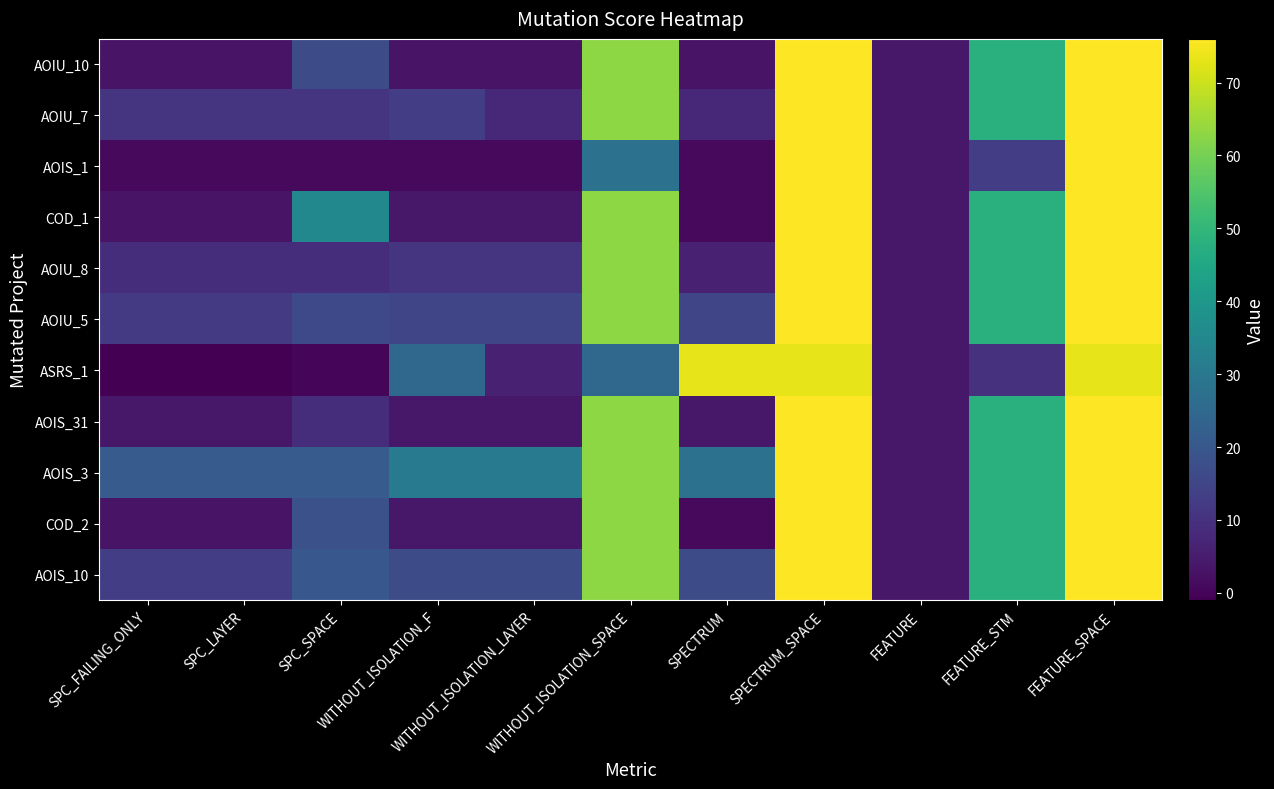

Reading left to right, extract all data points from this chart.

AOIU_10: SPC_FAILING_ONLY=3	SPC_LAYER=3	SPC_SPACE=17	WITHOUT_ISOLATION_F=3	WITHOUT_ISOLATION_LAYER=3	WITHOUT_ISOLATION_SPACE=63	SPECTRUM=3	SPECTRUM_SPACE=76	FEATURE=4	FEATURE_STM=48	FEATURE_SPACE=76
AOIU_7: SPC_FAILING_ONLY=11	SPC_LAYER=11	SPC_SPACE=11	WITHOUT_ISOLATION_F=13	WITHOUT_ISOLATION_LAYER=8	WITHOUT_ISOLATION_SPACE=63	SPECTRUM=8	SPECTRUM_SPACE=76	FEATURE=4	FEATURE_STM=48	FEATURE_SPACE=76
AOIS_1: SPC_FAILING_ONLY=1	SPC_LAYER=1	SPC_SPACE=1	WITHOUT_ISOLATION_F=1	WITHOUT_ISOLATION_LAYER=1	WITHOUT_ISOLATION_SPACE=28	SPECTRUM=1	SPECTRUM_SPACE=76	FEATURE=4	FEATURE_STM=13	FEATURE_SPACE=76
COD_1: SPC_FAILING_ONLY=3	SPC_LAYER=3	SPC_SPACE=35	WITHOUT_ISOLATION_F=4	WITHOUT_ISOLATION_LAYER=4	WITHOUT_ISOLATION_SPACE=63	SPECTRUM=1	SPECTRUM_SPACE=76	FEATURE=4	FEATURE_STM=48	FEATURE_SPACE=76
AOIU_8: SPC_FAILING_ONLY=9	SPC_LAYER=9	SPC_SPACE=9	WITHOUT_ISOLATION_F=11	WITHOUT_ISOLATION_LAYER=11	WITHOUT_ISOLATION_SPACE=63	SPECTRUM=6	SPECTRUM_SPACE=76	FEATURE=4	FEATURE_STM=48	FEATURE_SPACE=76
AOIU_5: SPC_FAILING_ONLY=12	SPC_LAYER=12	SPC_SPACE=16	WITHOUT_ISOLATION_F=15	WITHOUT_ISOLATION_LAYER=15	WITHOUT_ISOLATION_SPACE=63	SPECTRUM=15	SPECTRUM_SPACE=76	FEATURE=4	FEATURE_STM=48	FEATURE_SPACE=76
ASRS_1: SPC_FAILING_ONLY=-1	SPC_LAYER=-1	SPC_SPACE=0	WITHOUT_ISOLATION_F=25	WITHOUT_ISOLATION_LAYER=6	WITHOUT_ISOLATION_SPACE=25	SPECTRUM=73	SPECTRUM_SPACE=73	FEATURE=4	FEATURE_STM=10	FEATURE_SPACE=73
AOIS_31: SPC_FAILING_ONLY=4	SPC_LAYER=4	SPC_SPACE=9	WITHOUT_ISOLATION_F=4	WITHOUT_ISOLATION_LAYER=4	WITHOUT_ISOLATION_SPACE=63	SPECTRUM=4	SPECTRUM_SPACE=76	FEATURE=4	FEATURE_STM=48	FEATURE_SPACE=76
AOIS_3: SPC_FAILING_ONLY=21	SPC_LAYER=21	SPC_SPACE=21	WITHOUT_ISOLATION_F=31	WITHOUT_ISOLATION_LAYER=31	WITHOUT_ISOLATION_SPACE=63	SPECTRUM=28	SPECTRUM_SPACE=76	FEATURE=4	FEATURE_STM=48	FEATURE_SPACE=76
COD_2: SPC_FAILING_ONLY=3	SPC_LAYER=3	SPC_SPACE=18	WITHOUT_ISOLATION_F=4	WITHOUT_ISOLATION_LAYER=4	WITHOUT_ISOLATION_SPACE=63	SPECTRUM=1	SPECTRUM_SPACE=76	FEATURE=4	FEATURE_STM=48	FEATURE_SPACE=76
AOIS_10: SPC_FAILING_ONLY=13	SPC_LAYER=13	SPC_SPACE=20	WITHOUT_ISOLATION_F=17	WITHOUT_ISOLATION_LAYER=17	WITHOUT_ISOLATION_SPACE=63	SPECTRUM=17	SPECTRUM_SPACE=76	FEATURE=4	FEATURE_STM=48	FEATURE_SPACE=76